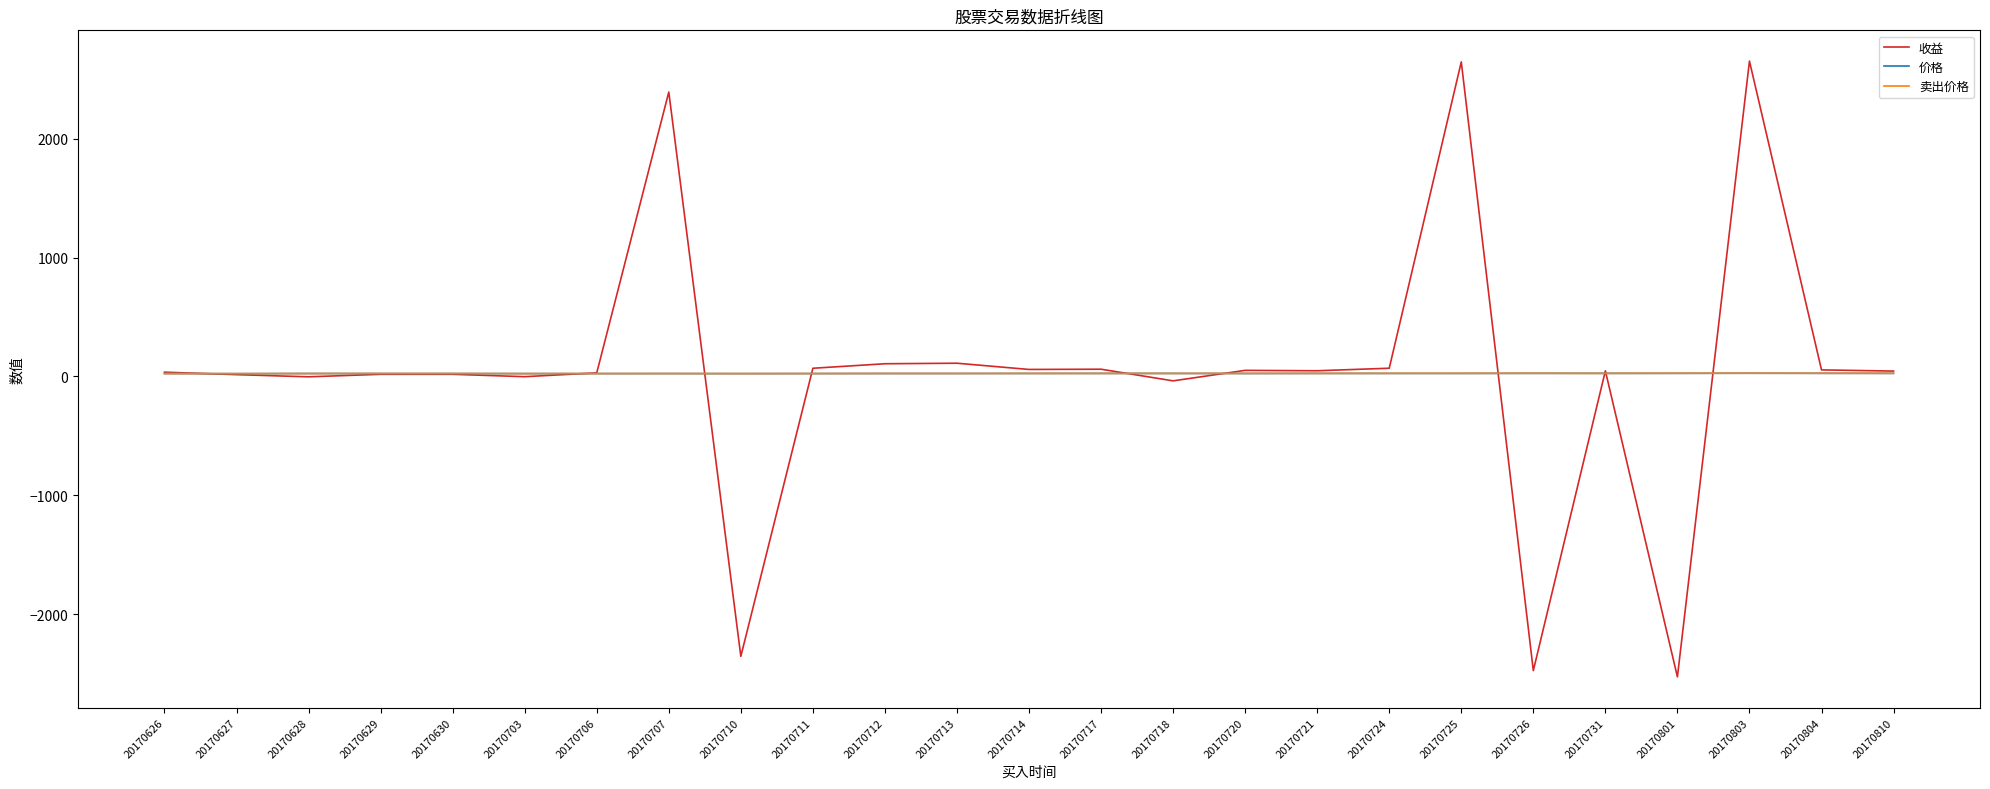

Which series has the largest range (max minus min)?

收益